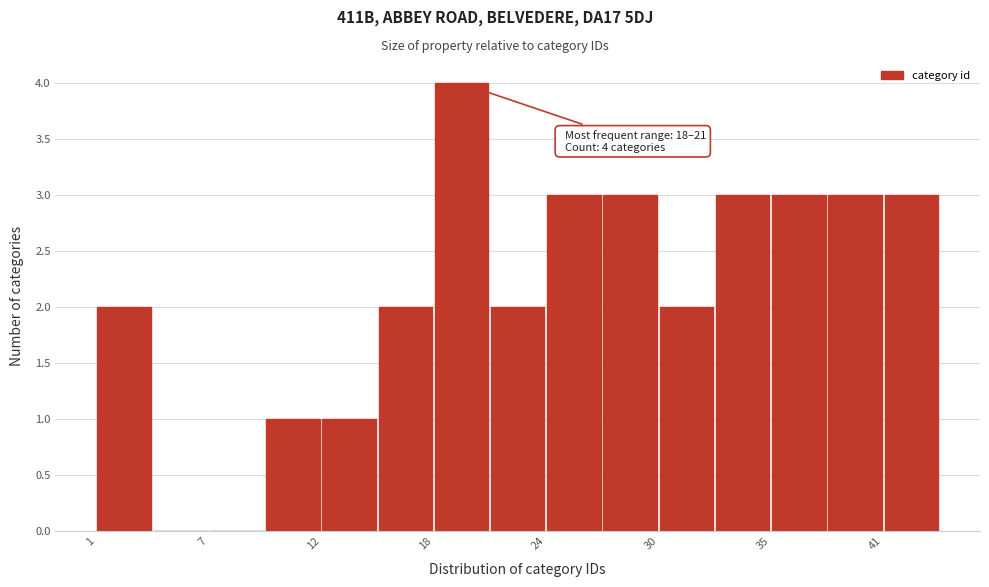

Read against the x-axis, roughly where is the centre of the tallest bar?

20